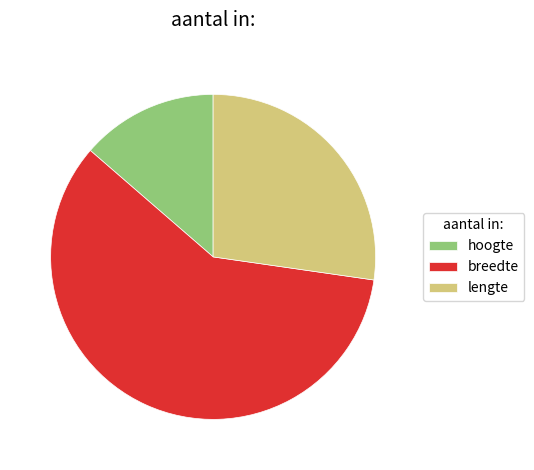

Is it true that breedte is 59% of the pie?

True